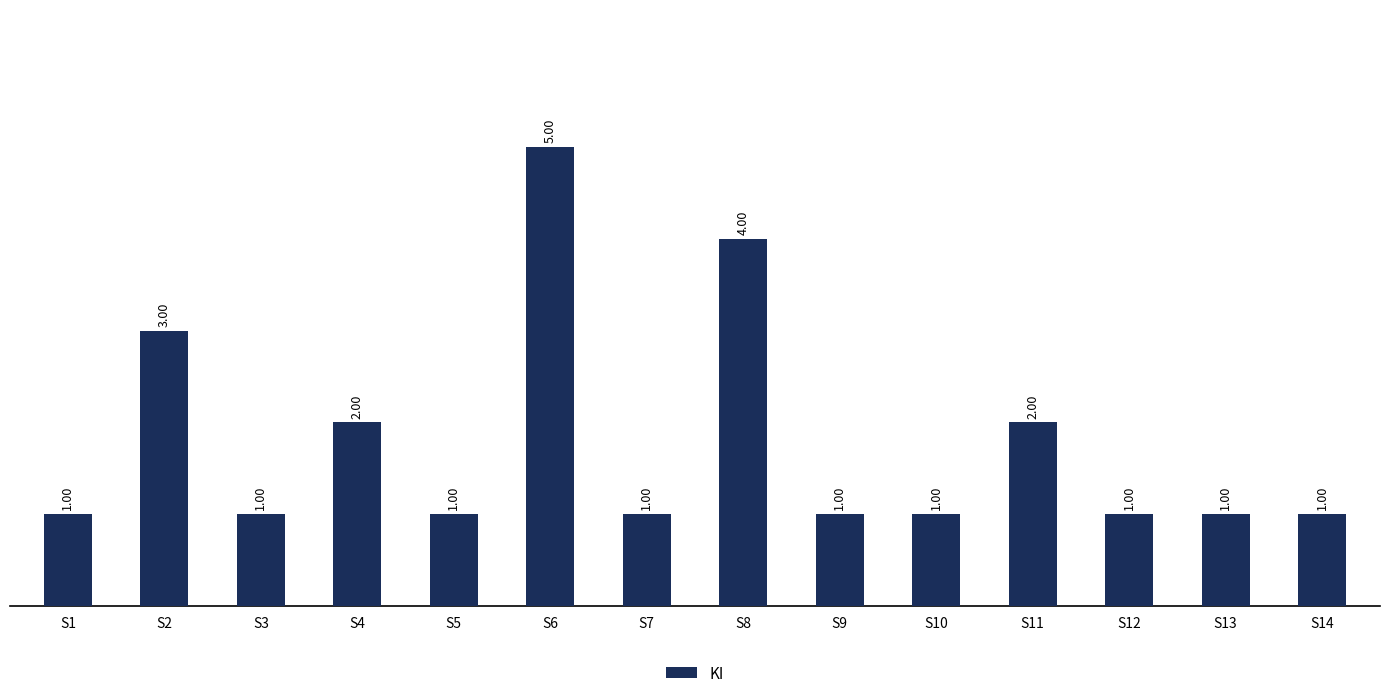

Read the value at S11.

2